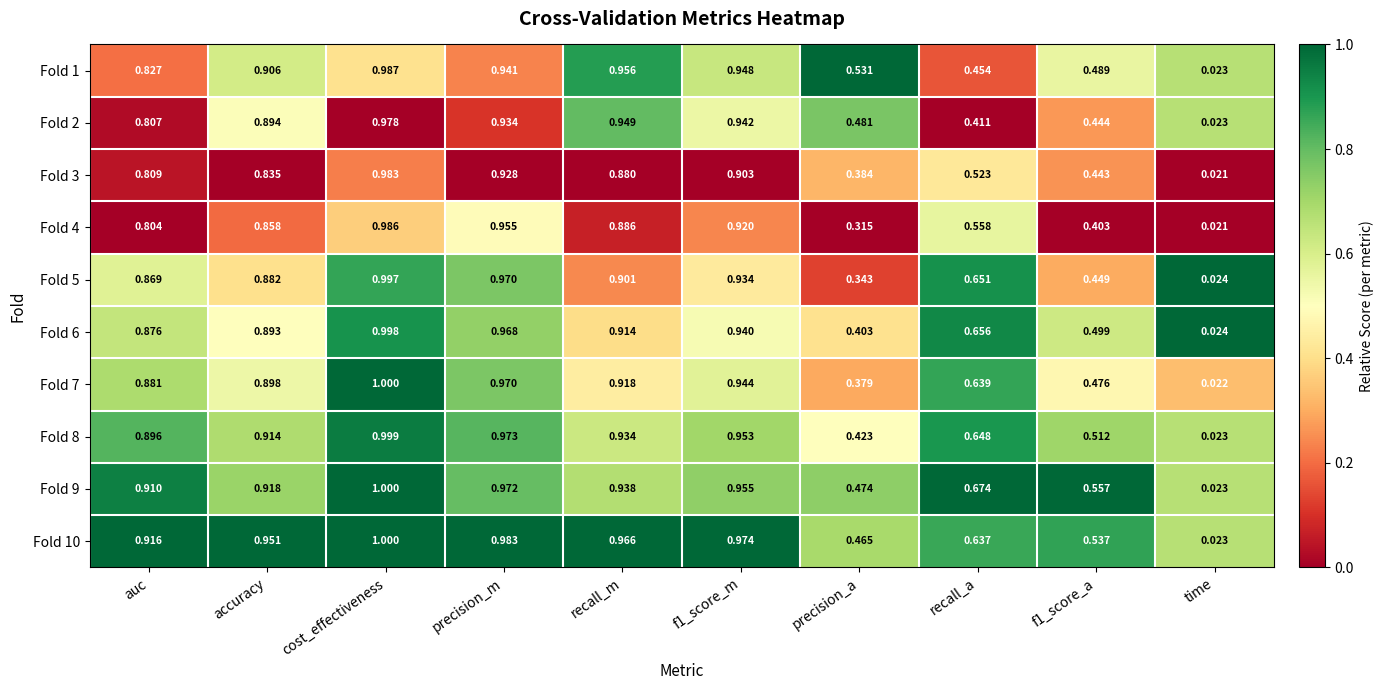

Which label corresponds to the largest value in the chart?

cost_effectiveness